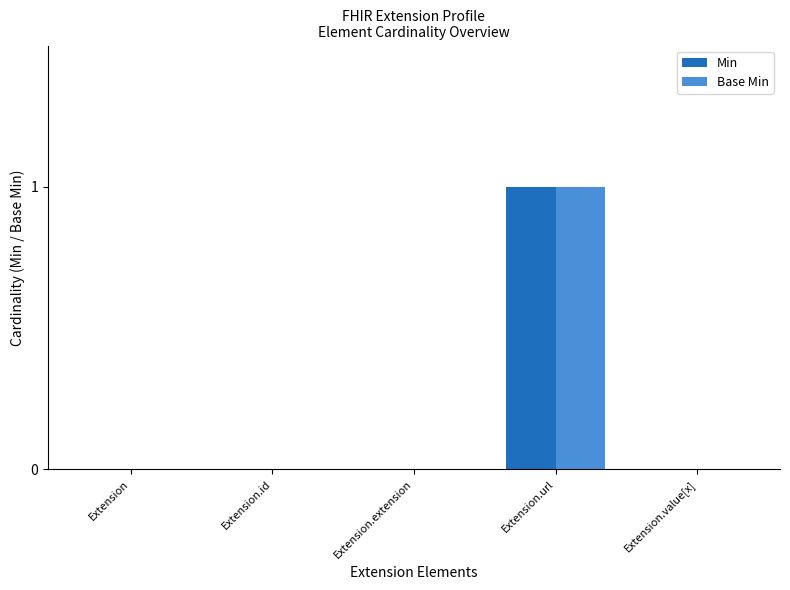

True or false: Base Min has a value of 0 at Extension.value[x].

True